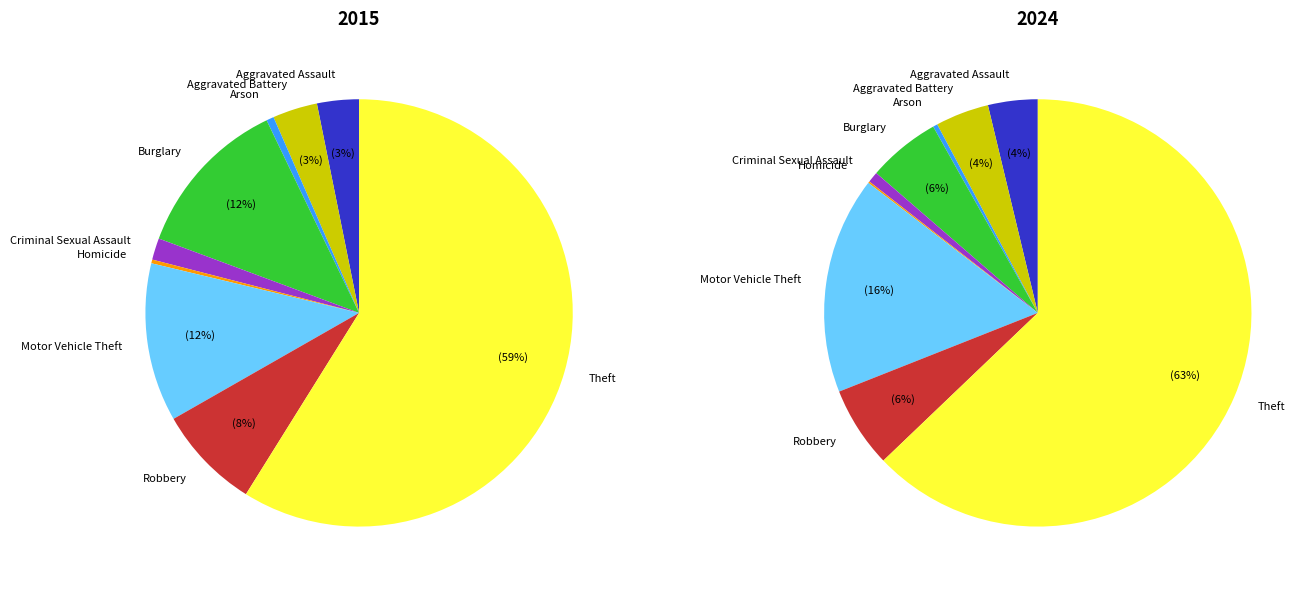

Which has a higher value, Aggravated Assault or Burglary?

Burglary